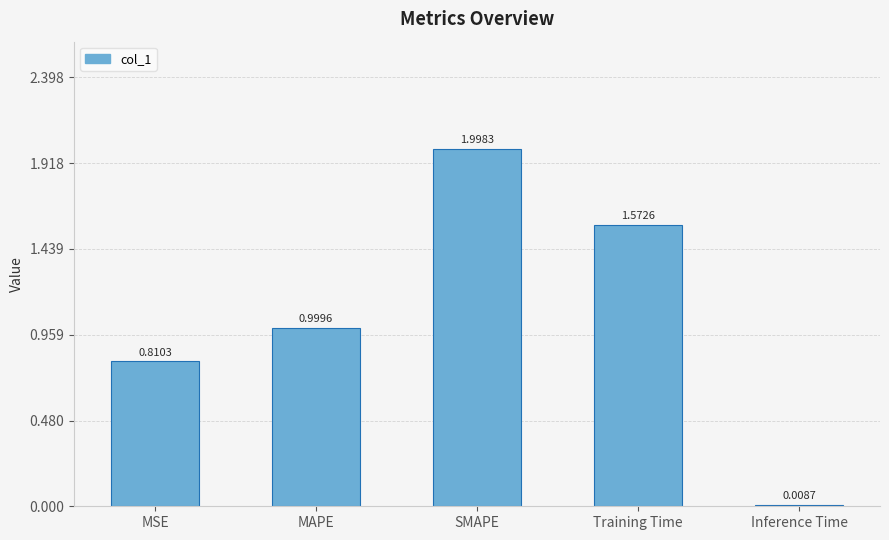

What is the label of the 1st bar from the left?

MSE